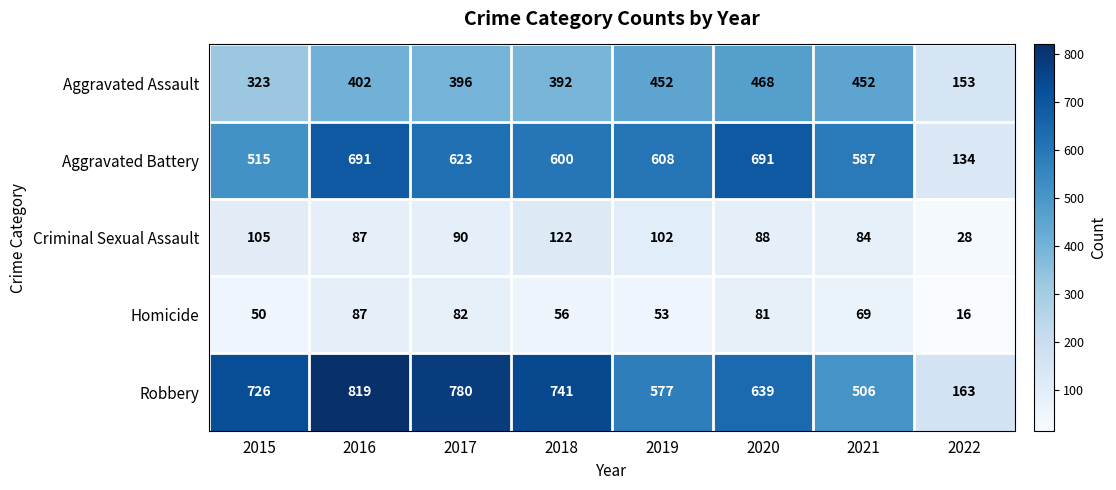

Which series has the largest range (max minus min)?

Robbery